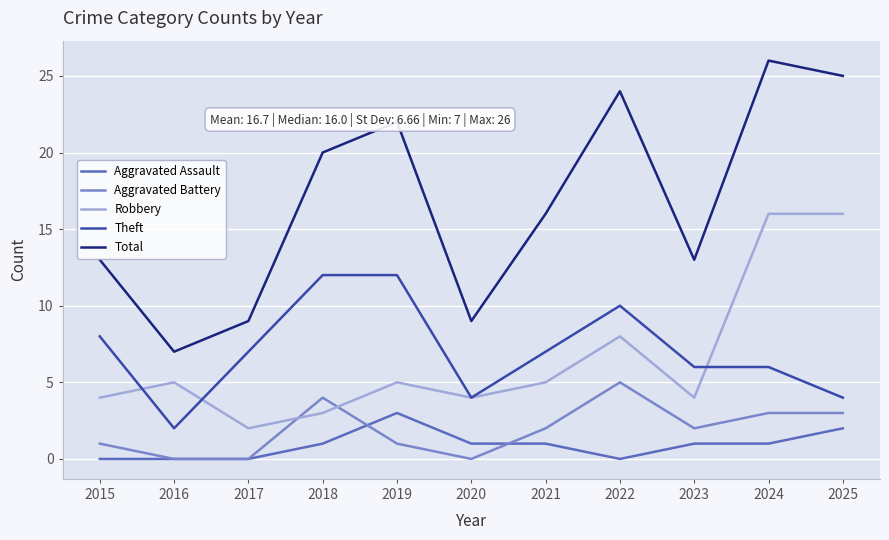

What is the highest value of the Total series?

26